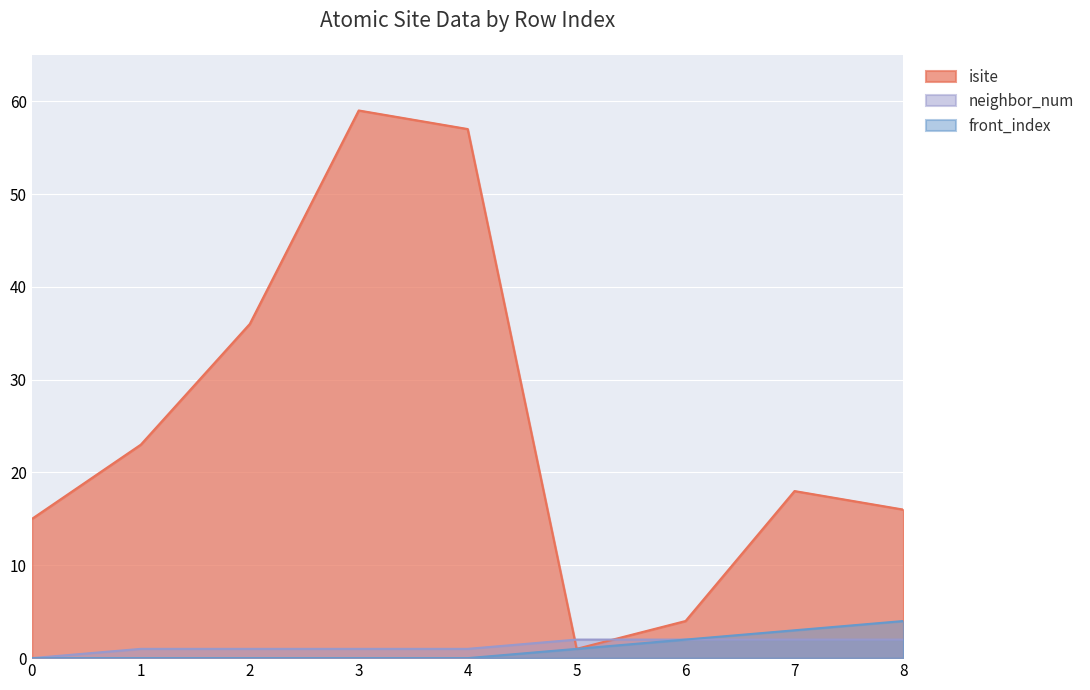

What is the value of the front_index point at the 7th from the left?

2